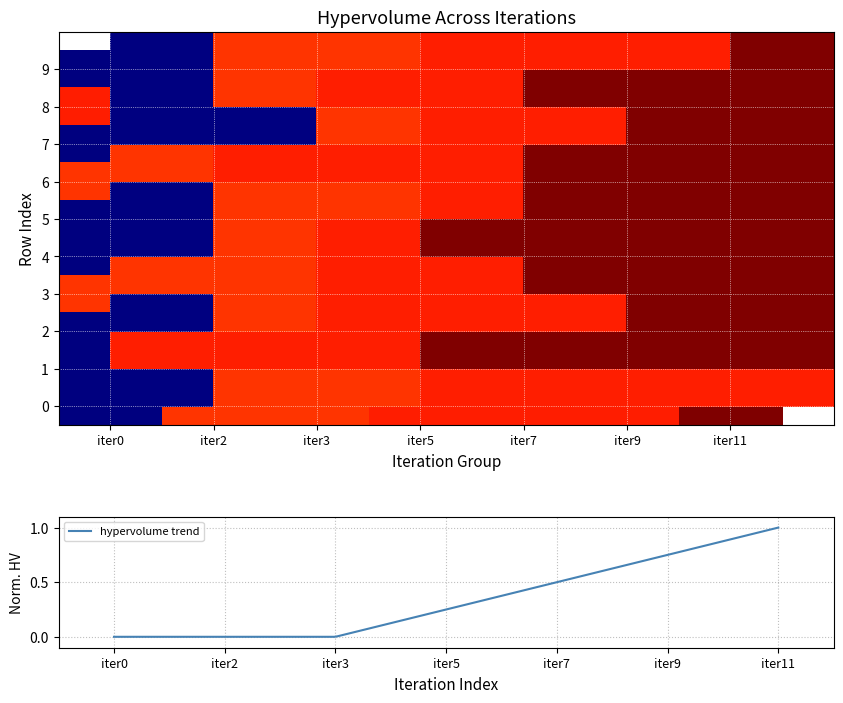

Is it true that 4 equals 215.9 at iter0?

False